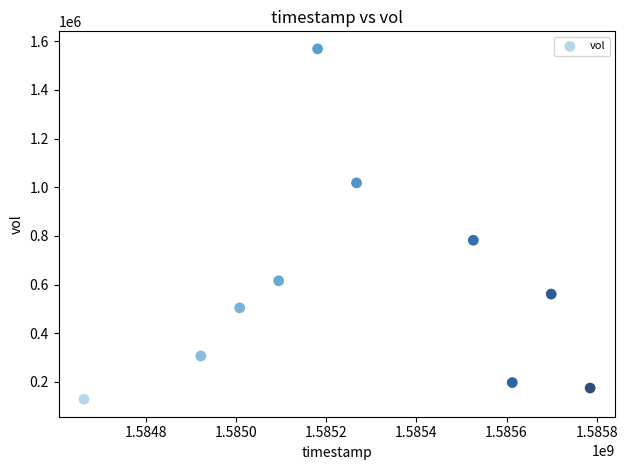

What Y value in the scatter plot is closest to 848750?

782000